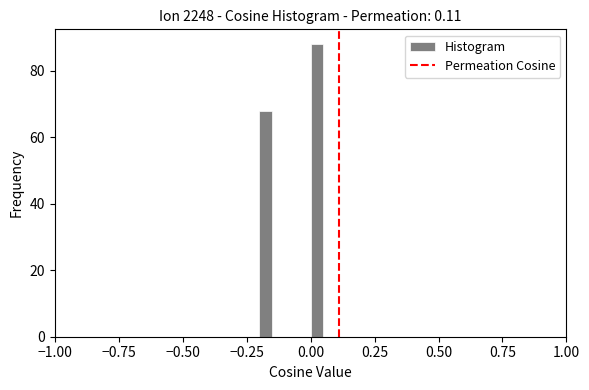

Read against the x-axis, roughly where is the centre of the tallest bar?

0.05